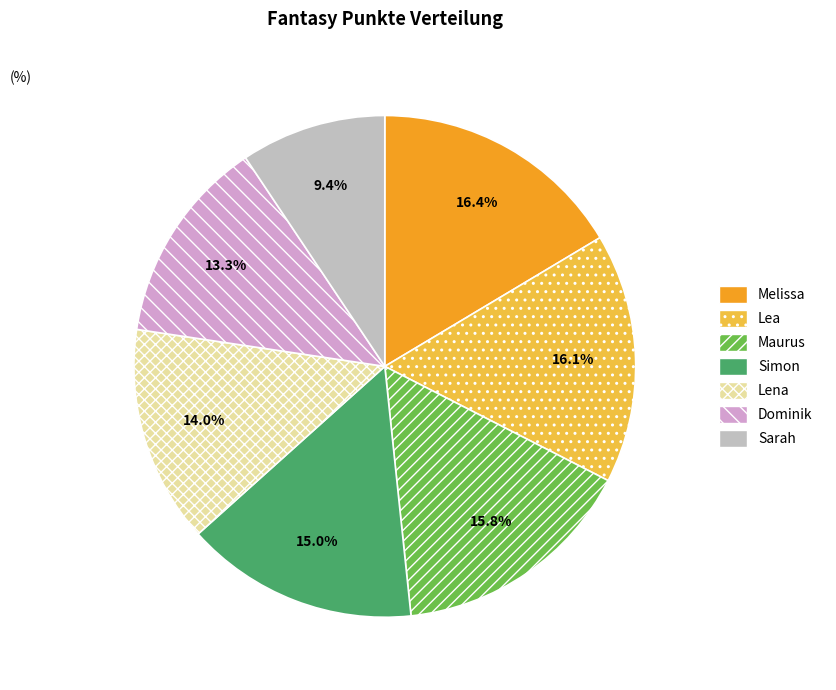

What is the smallest slice in the pie chart?

Sarah